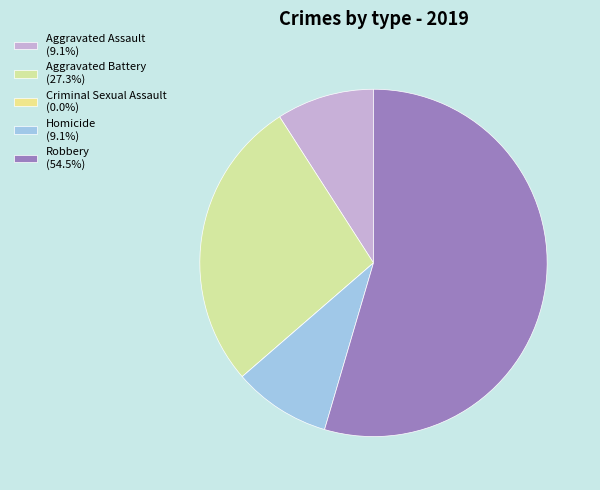

How much of the chart is everything except Aggravated Assault?

90.9%